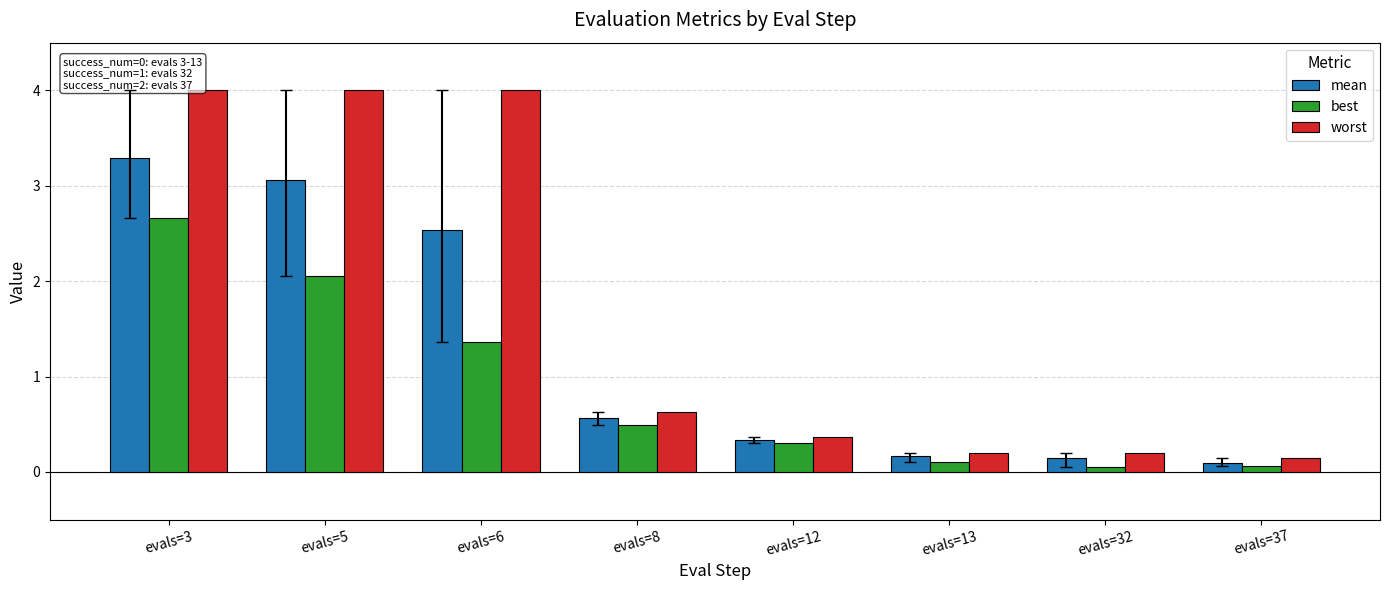

Is the value of best at evals=6 greater than the value of mean at evals=37?

Yes